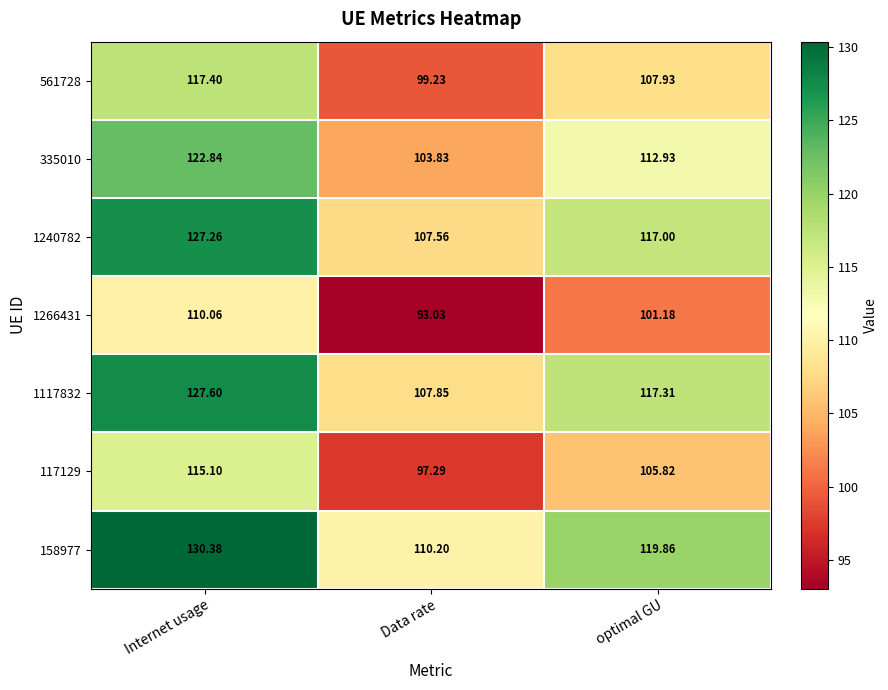

What is the difference between the highest and lowest values at Data rate?

17.2